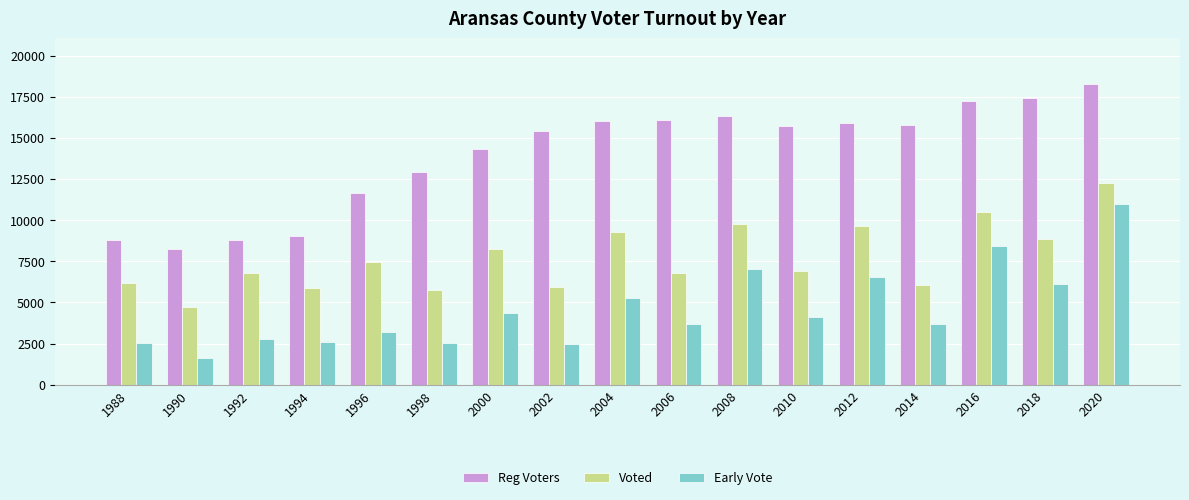

What is the spread (max minus min) of values at 2010?

11646